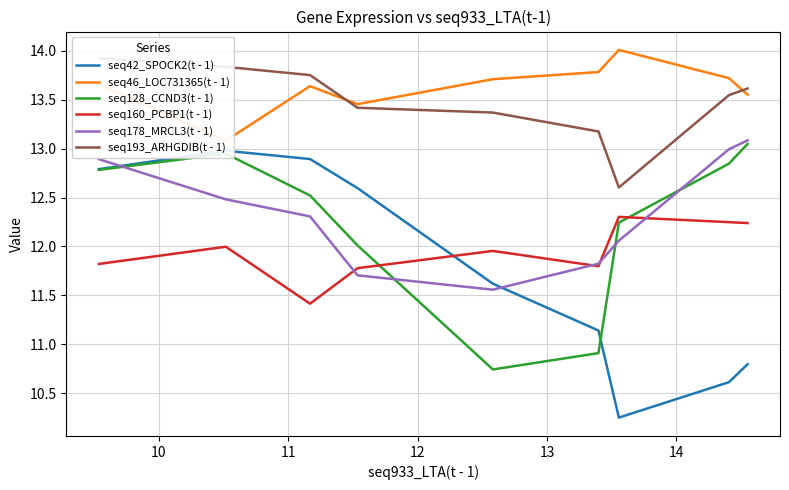

What is the difference between the maximum and second lowest values in the seq42_SPOCK2(t - 1) series?

2.4